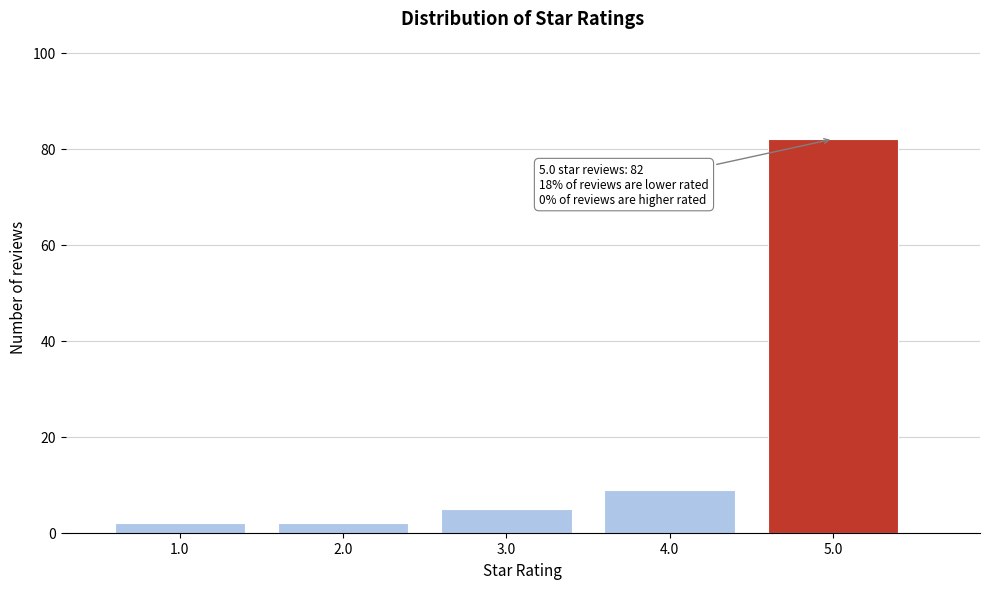

Reading left to right, what are all the values shown in this chart?

1.0=2	2.0=2	3.0=5	4.0=9	5.0=82